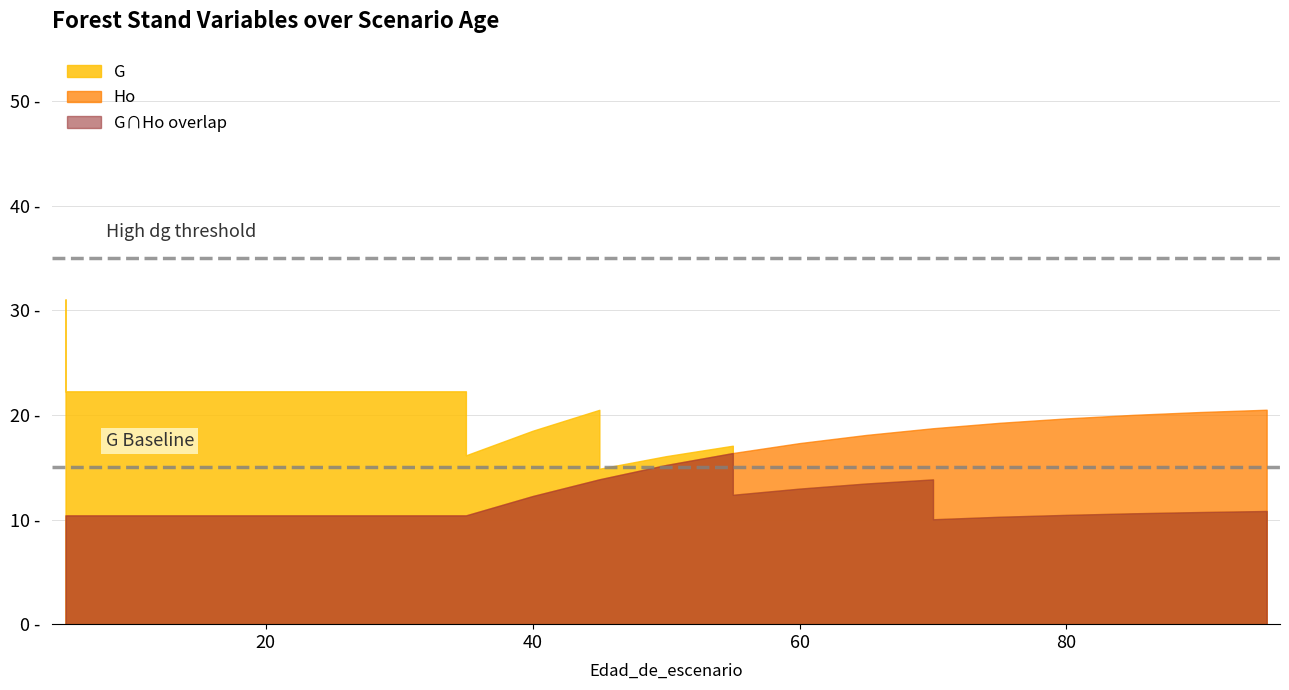

What is the value of the Ho point at the 9th from the left?

10.4